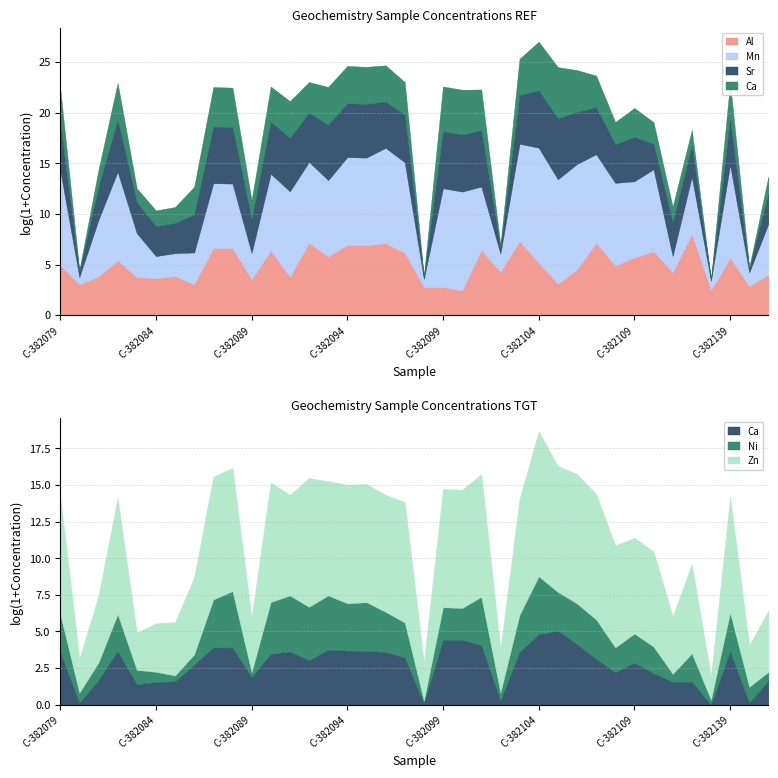

Rank the categories by Zn value from lowest to highest.

C-382113, C-382080, C-382083, C-382098, C-382140, C-382102, C-382084, C-382085, C-382089, C-382111, C-382141, C-382081, C-382086, C-382112, C-382110, C-382109, C-382091, C-382108, C-382093, C-382139, C-382103, C-382082, C-382096, C-382095, C-382100, C-382099, C-382079, C-382094, C-382090, C-382097, C-382101, C-382087, C-382088, C-382107, C-382105, C-382092, C-382106, C-382104